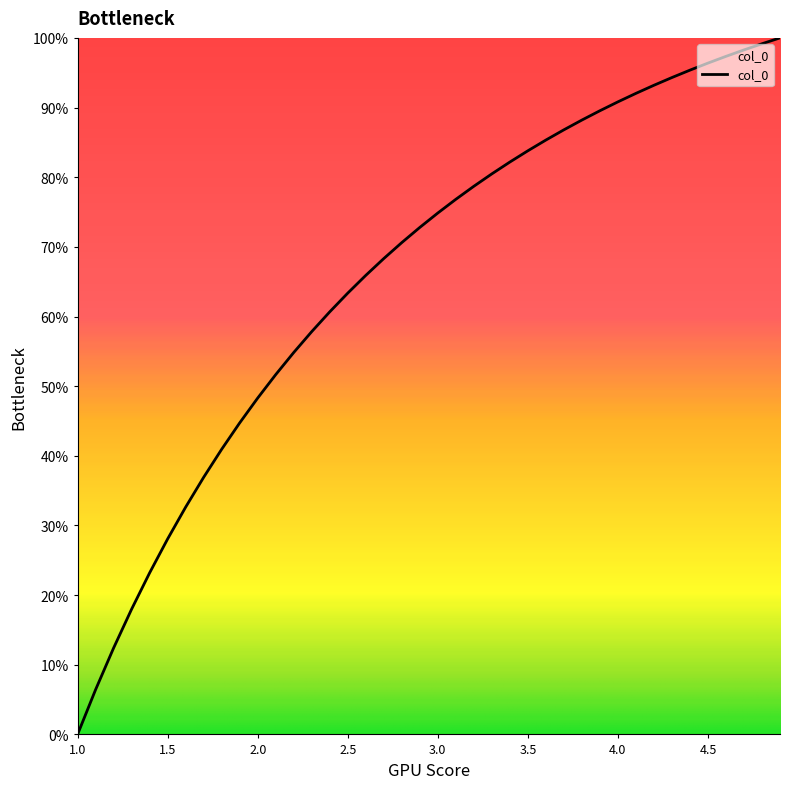

What is the difference between the second highest and second lowest values?

92.7